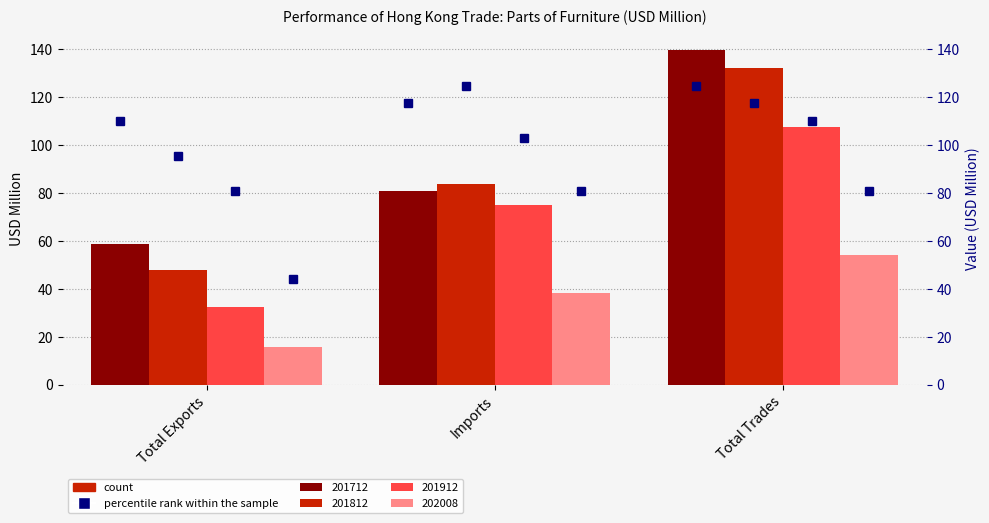

At how many categories does at least one series exceed 33?

3